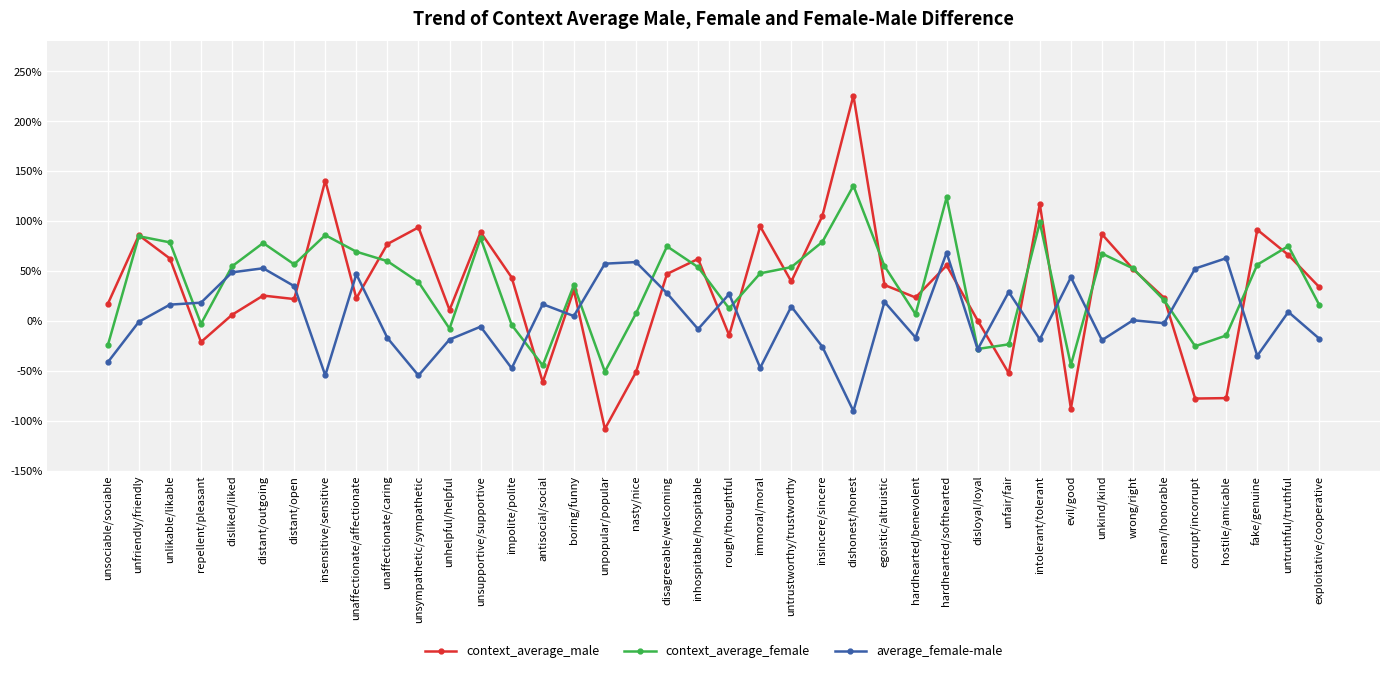

Is it true that context_average_male equals 0.9 at unfriendly/friendly?

True